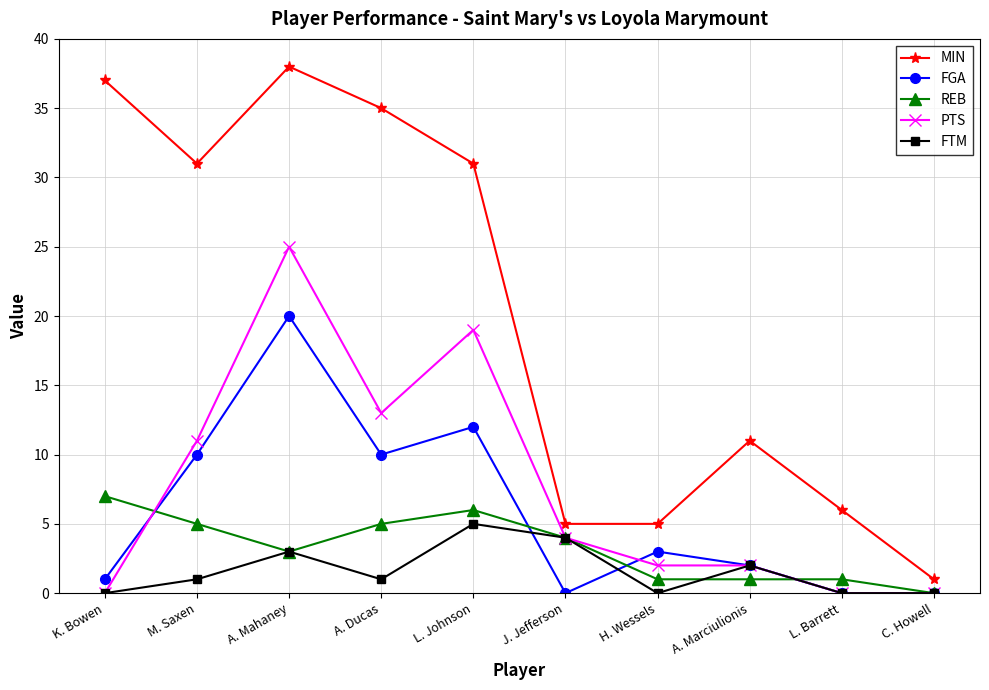

How many lines are shown in the chart?

5